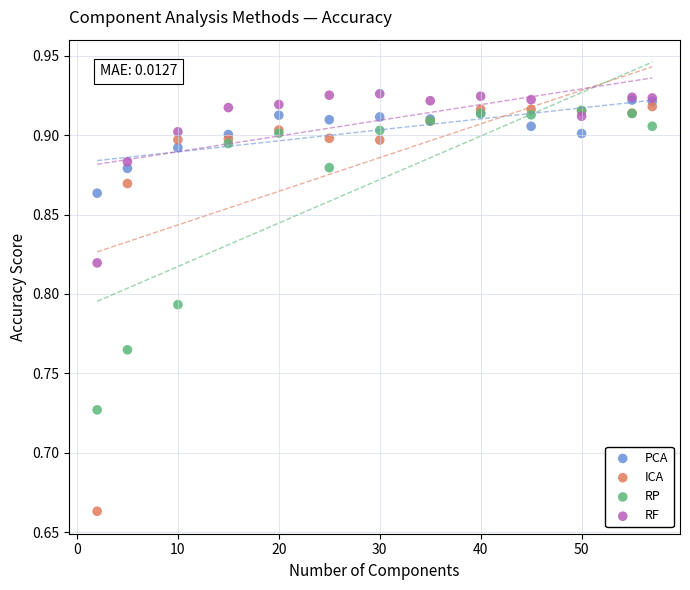

Which series reaches the maximum Y coordinate?

RF